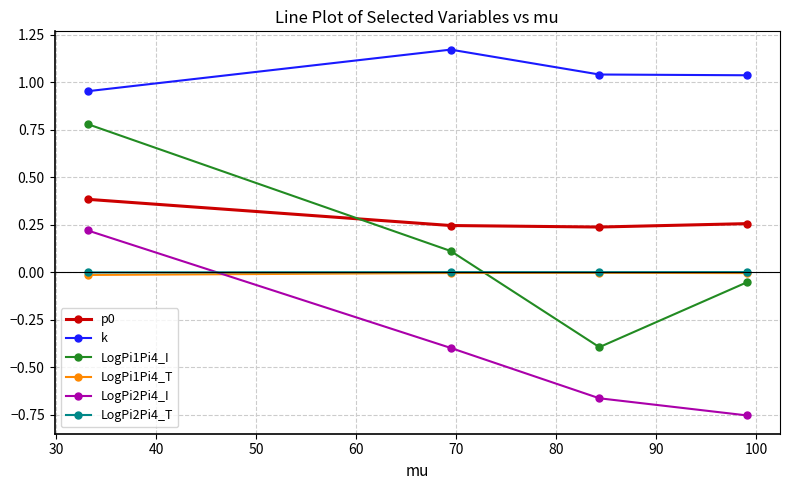

What is the maximum value for LogPi1Pi4_I?

0.8